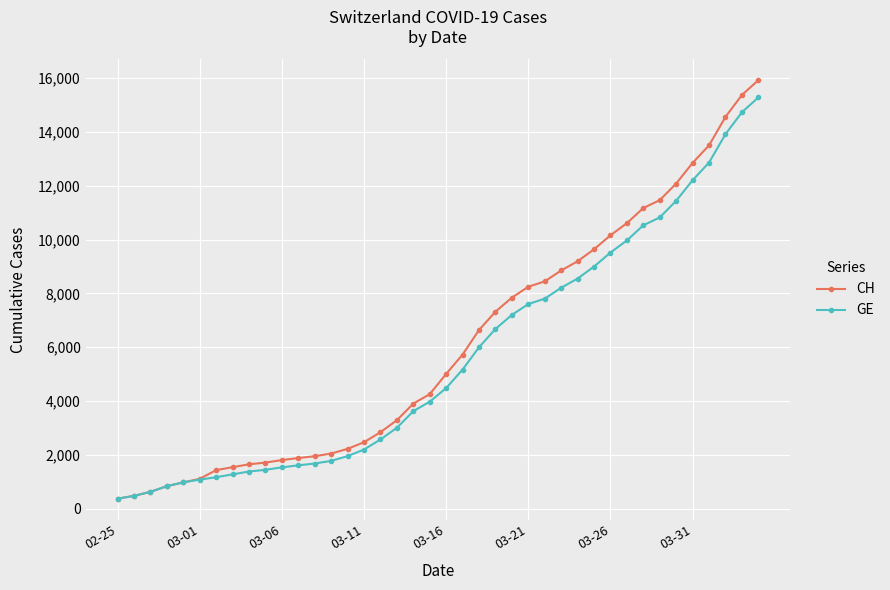

Count the number of data series in this chart.

2